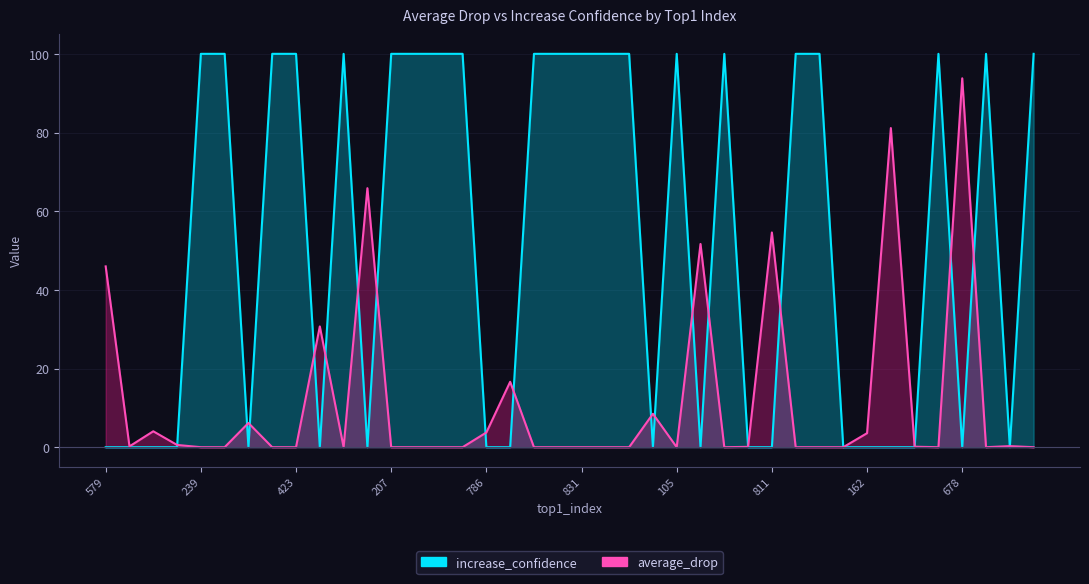

The value of average_drop at 728 is 51.7. True or false?

True